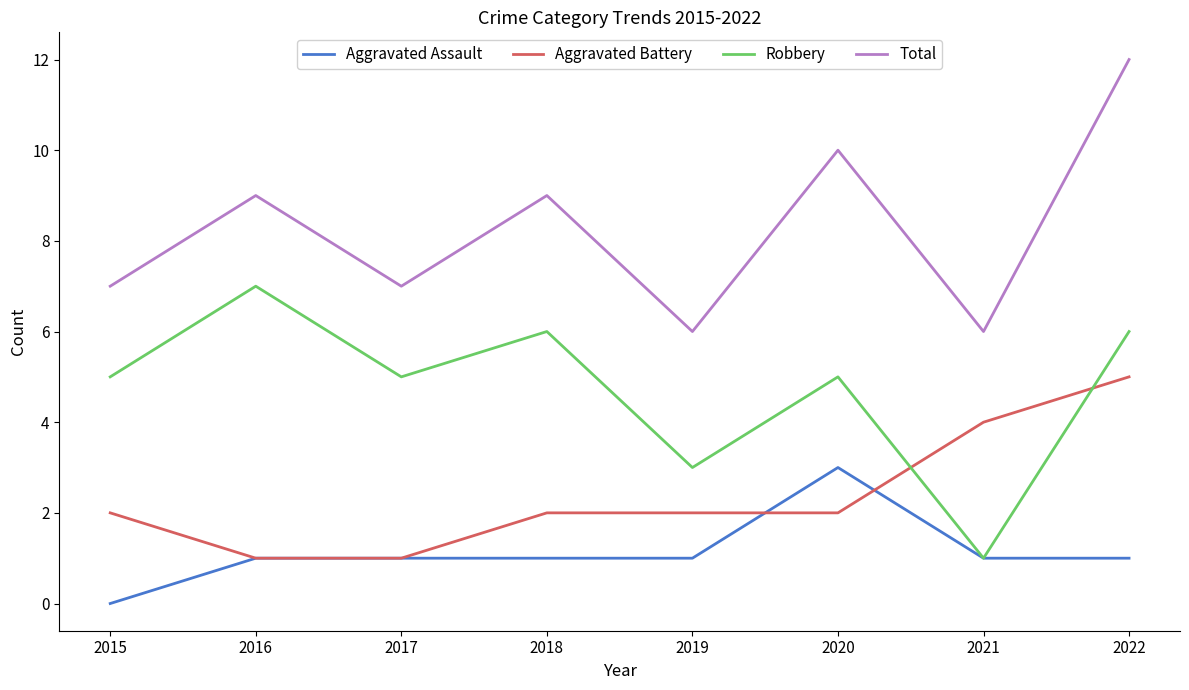

True or false: Robbery and Total intersect in this chart.

False